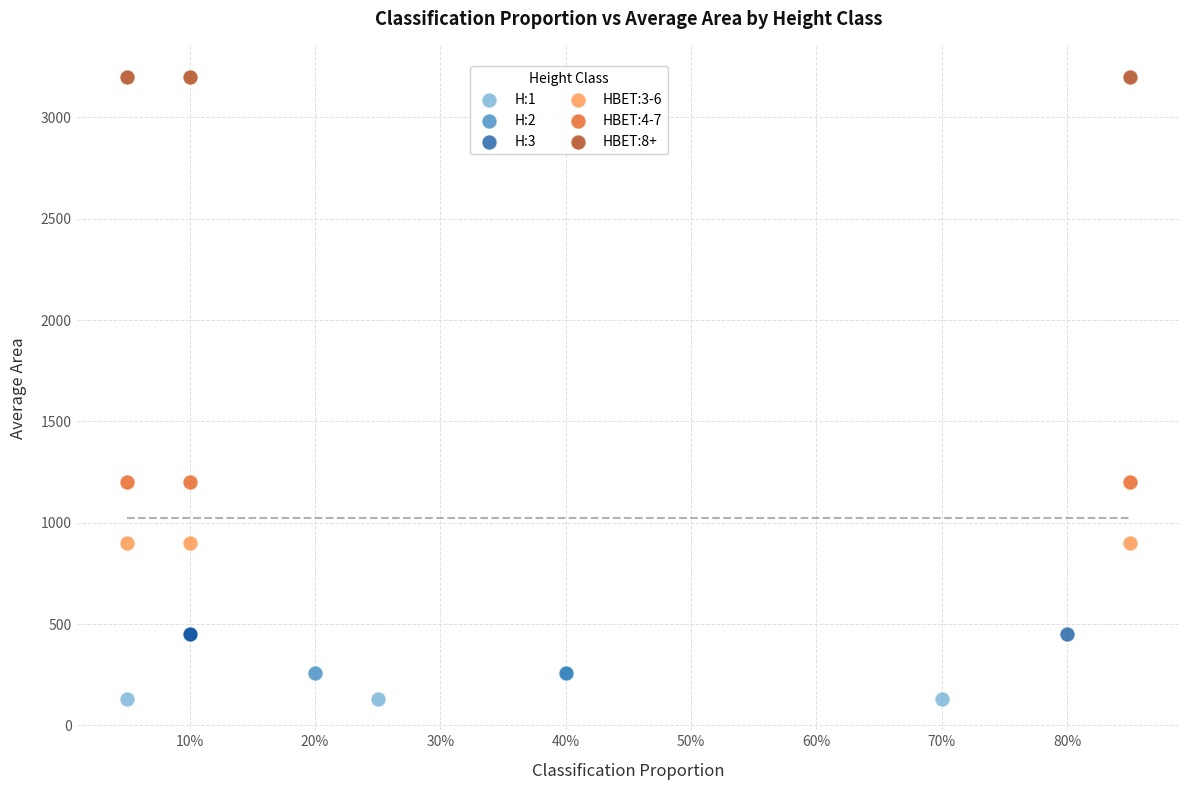

What are all the series names shown in the legend?

H:1, H:2, H:3, HBET:3-6, HBET:4-7, HBET:8+